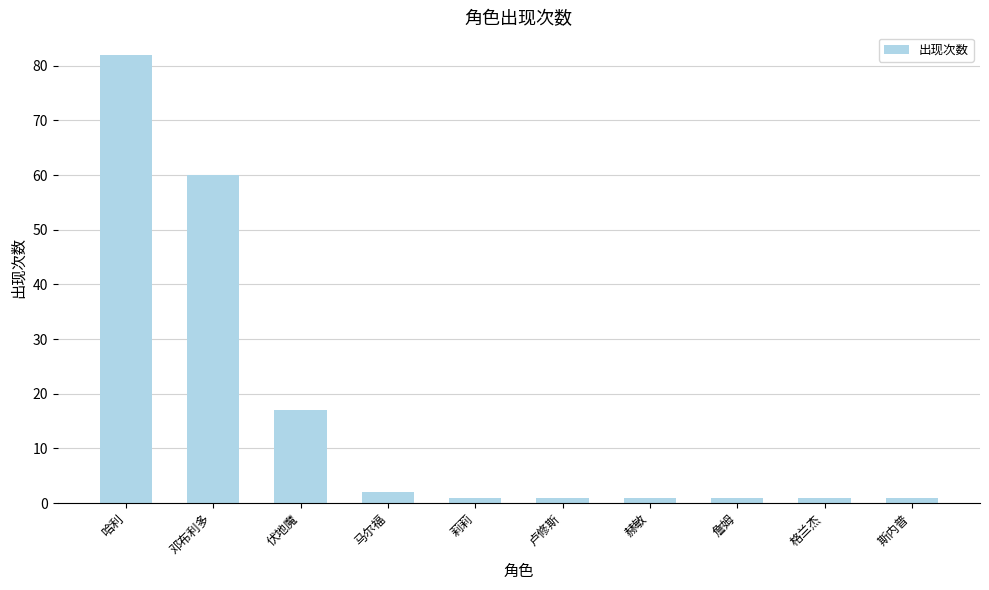

The chart shows a value of 2 at 马尔福. True or false?

True